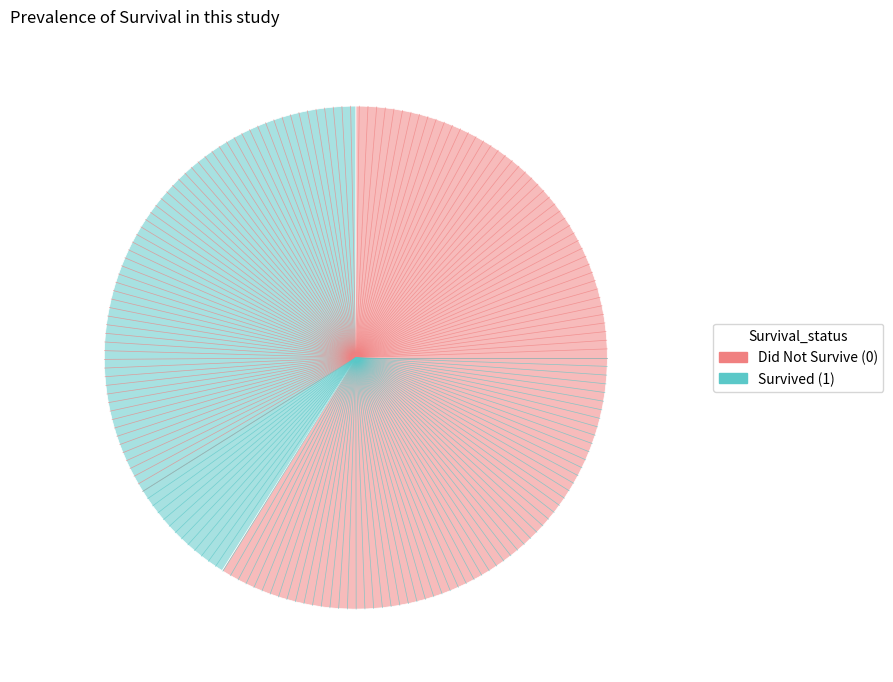

How many segments does this pie chart have?

2